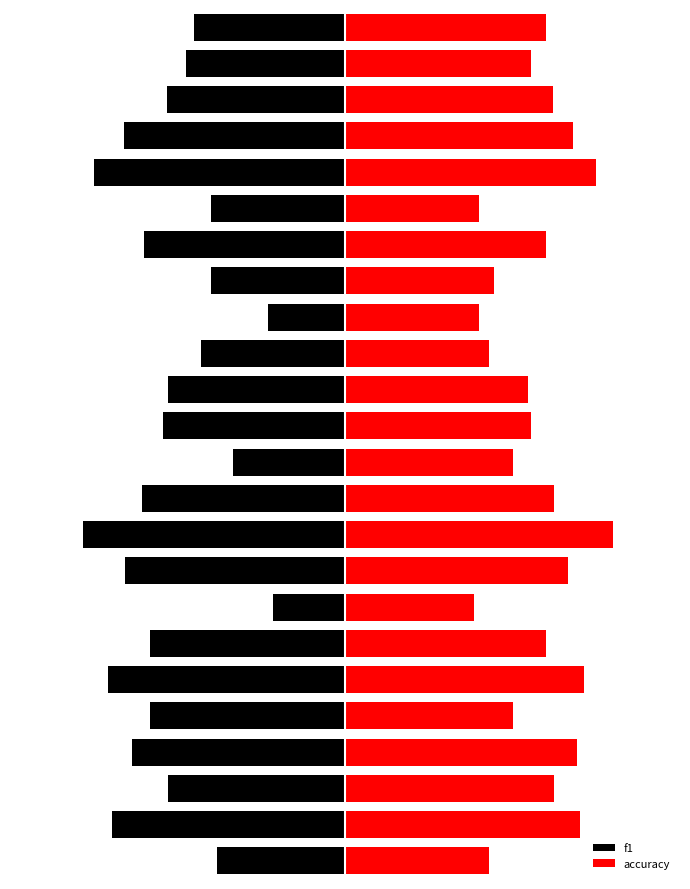

Does the chart contain any negative values?

Yes